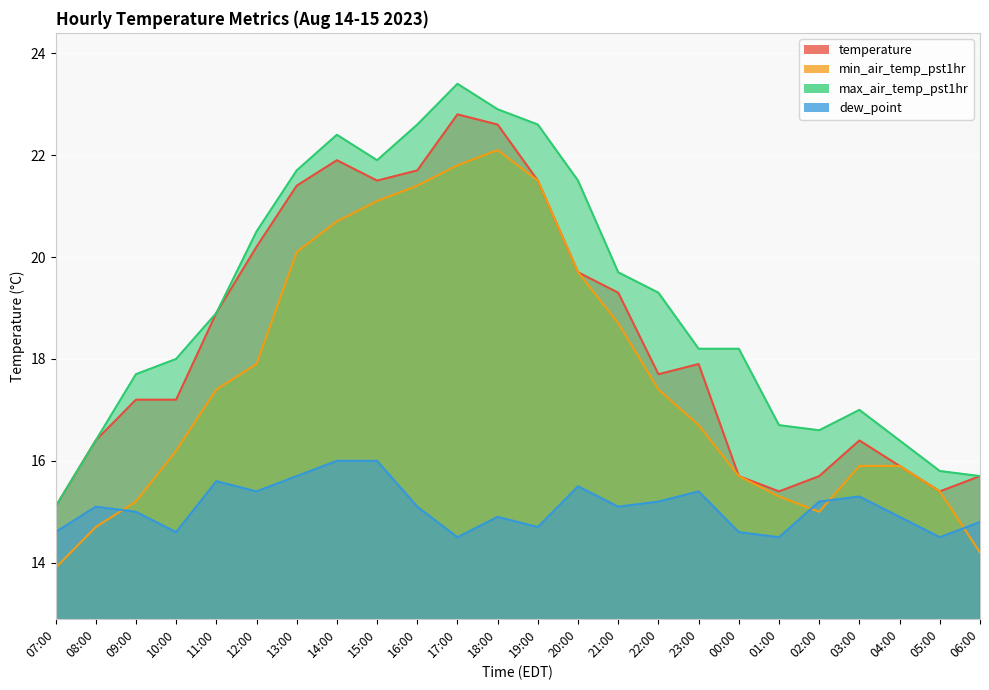

What is the total value across all series at 01:00?

61.9